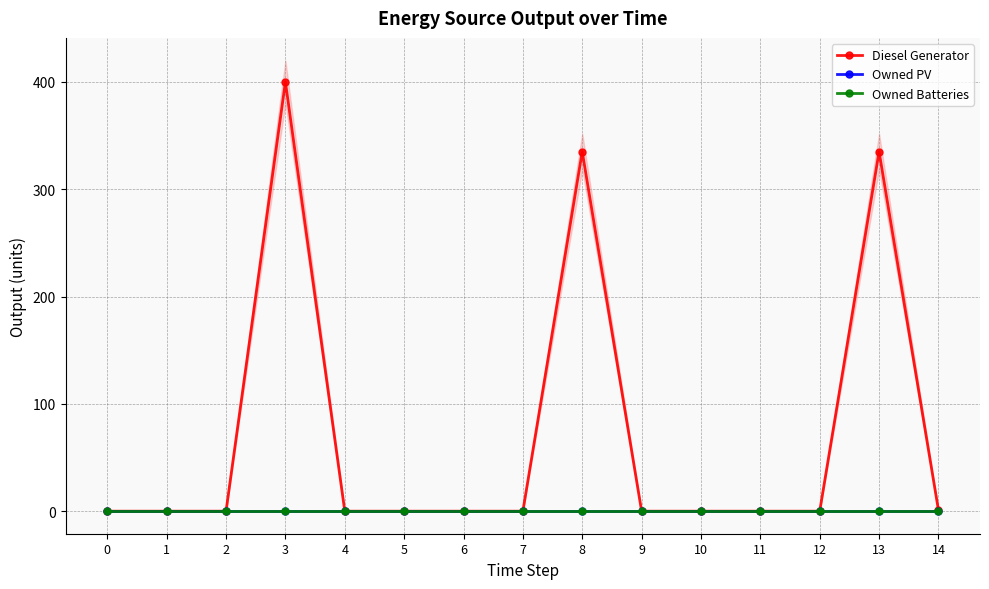

How many interior local peaks does the Diesel Generator series have?

3